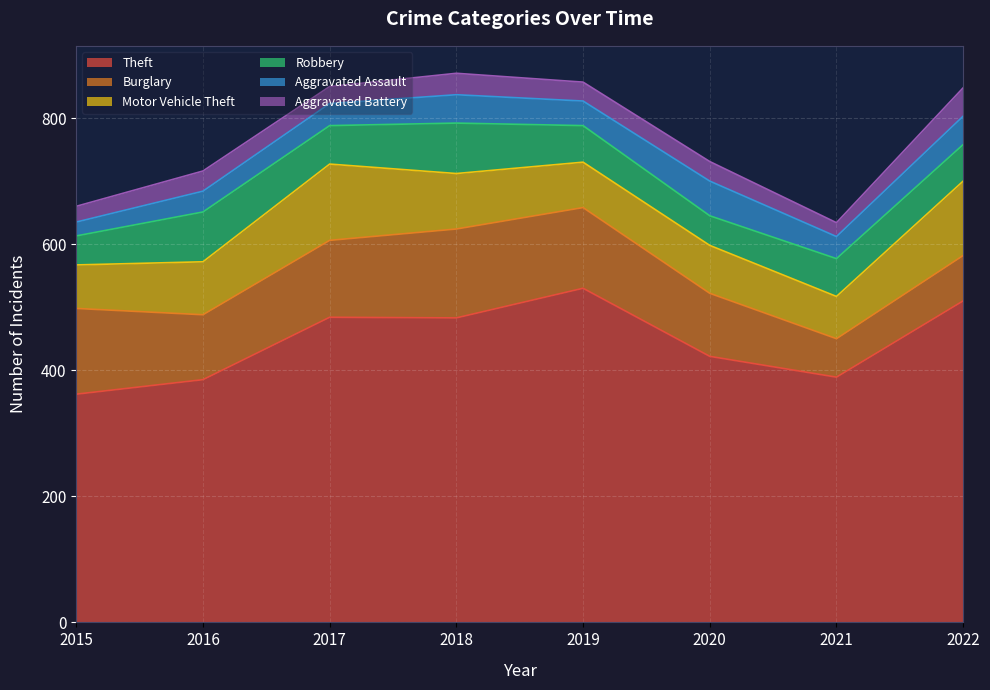

How many values in the Theft series exceed 483?

3